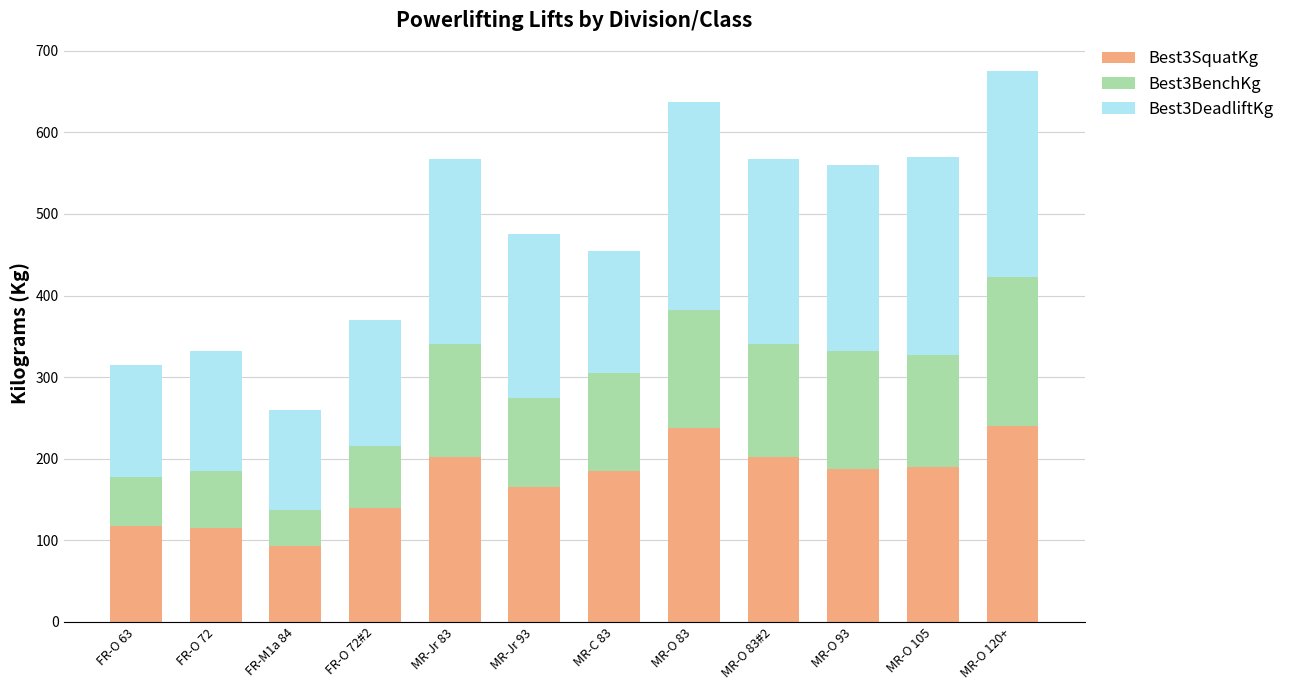

What is the minimum value for Best3SquatKg?

92.5